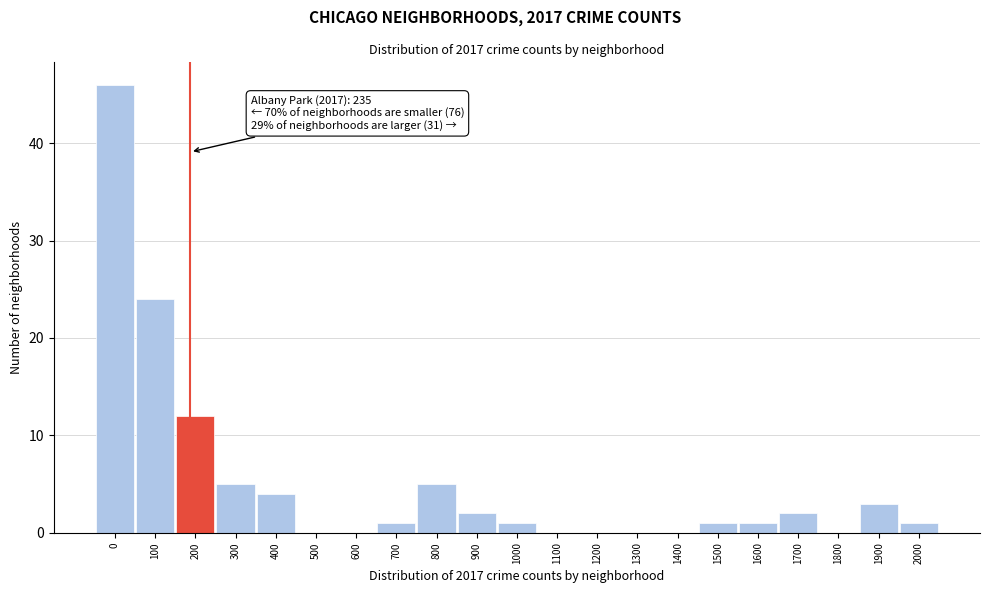

Reading left to right, extract all data points from this chart.

0=46	100=24	200=12	300=5	400=4	500=0	600=0	700=1	800=5	900=2	1000=1	1100=0	1200=0	1300=0	1400=0	1500=1	1600=1	1700=2	1800=0	1900=3	2000=1